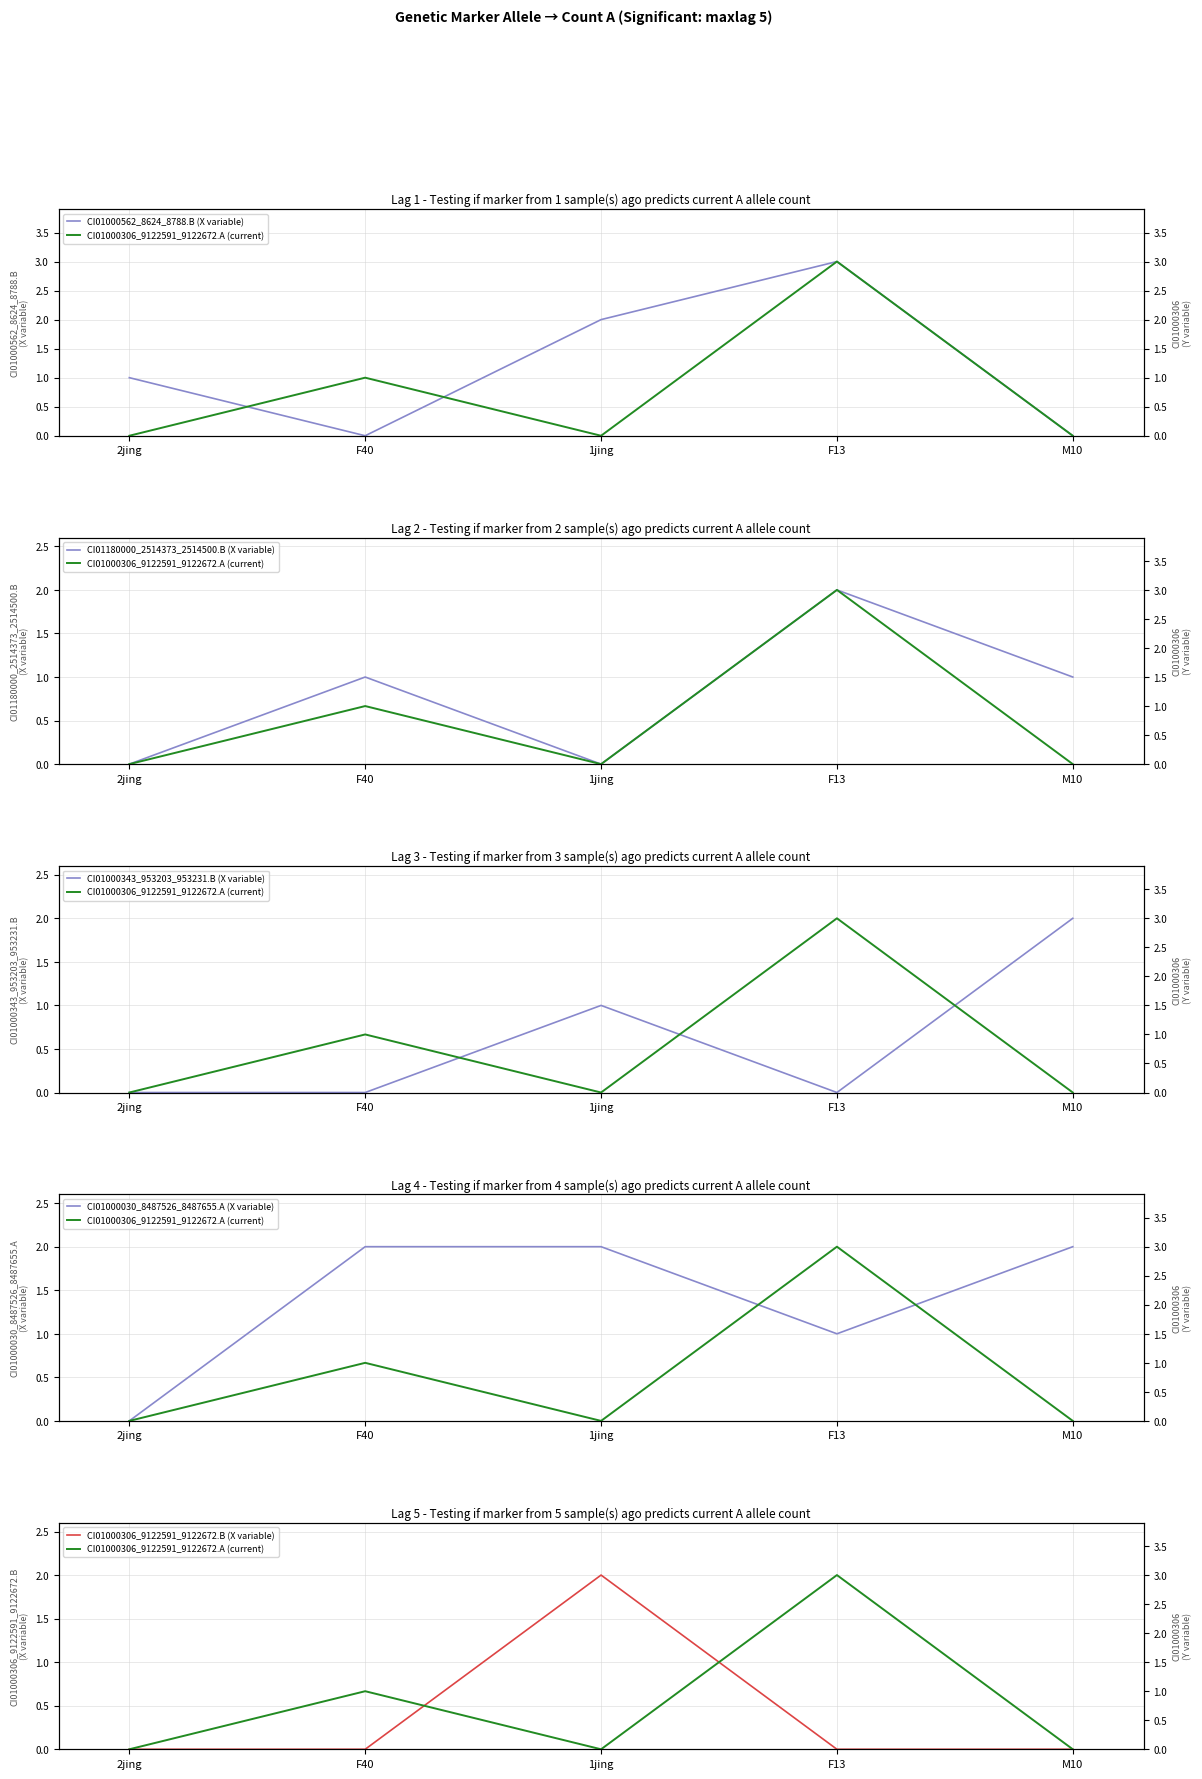

What is the difference between the CI01180000_2514373_2514500.B (X variable) values at M10 and F13?

1